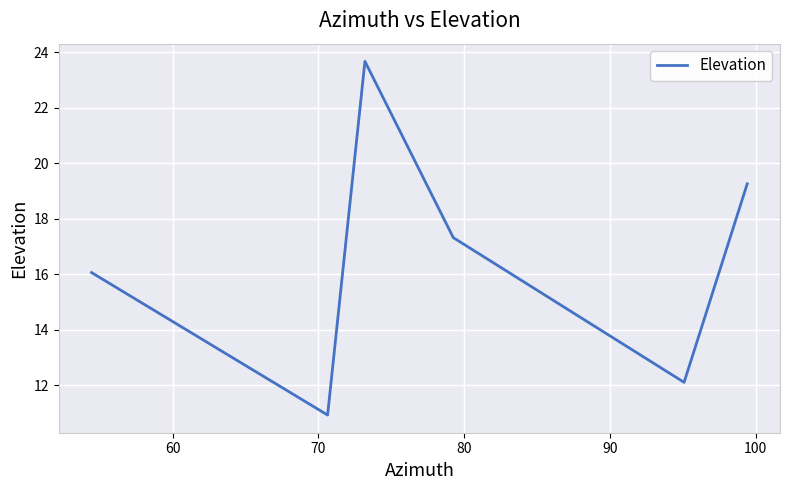

What is the greatest value displayed?

23.7